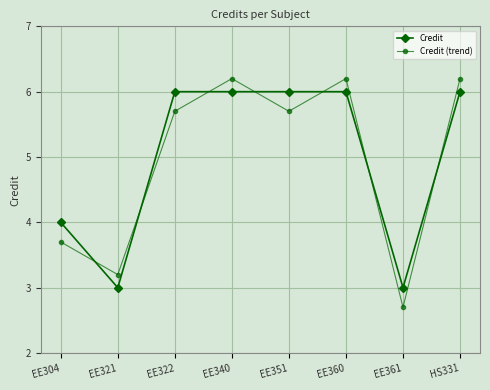

What is the label of the 5th point from the right?

EE340